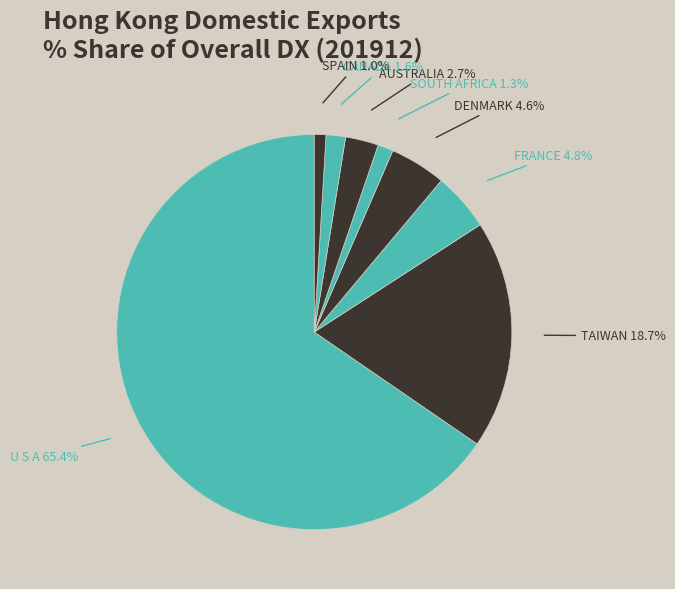

To the nearest percent, what portion does FRANCE represent?

5%